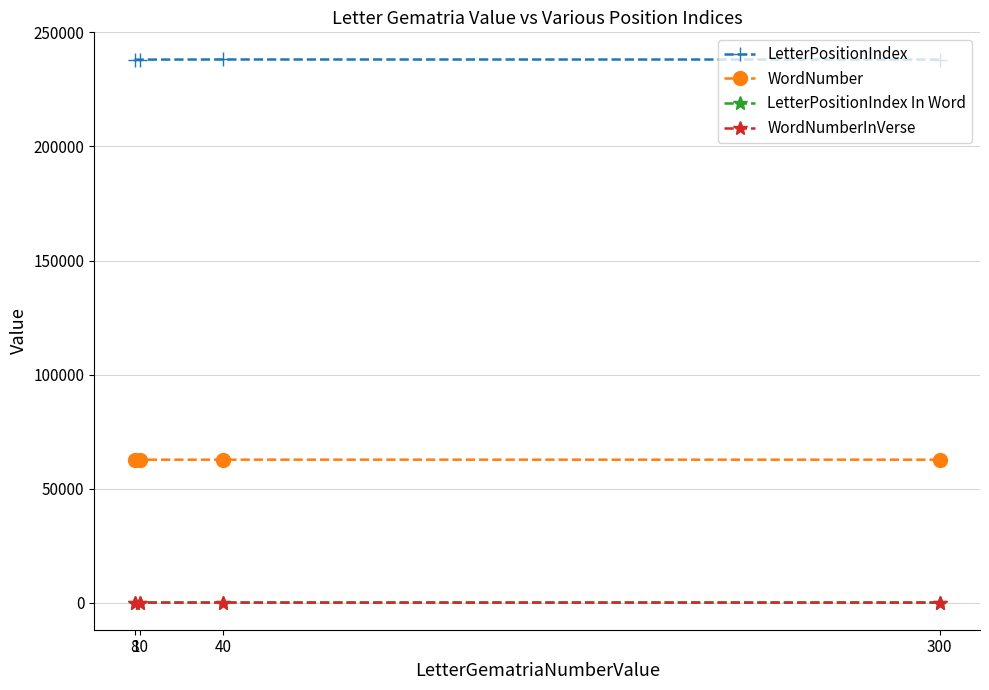

True or false: LetterPositionIndex In Word and WordNumber cross at least once.

False